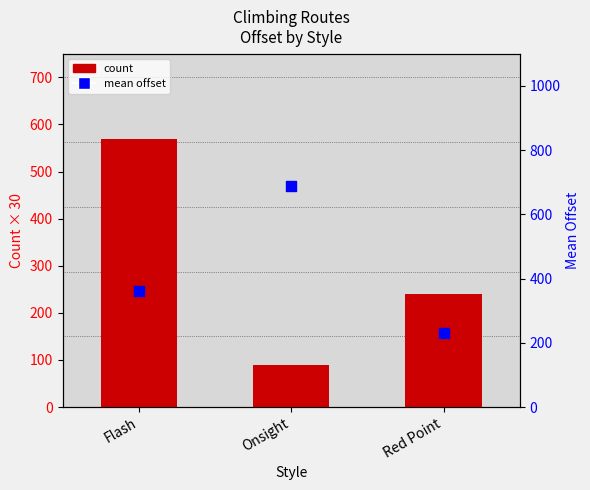

Is the value of count at Red Point greater than the value of mean offset at Flash?

No